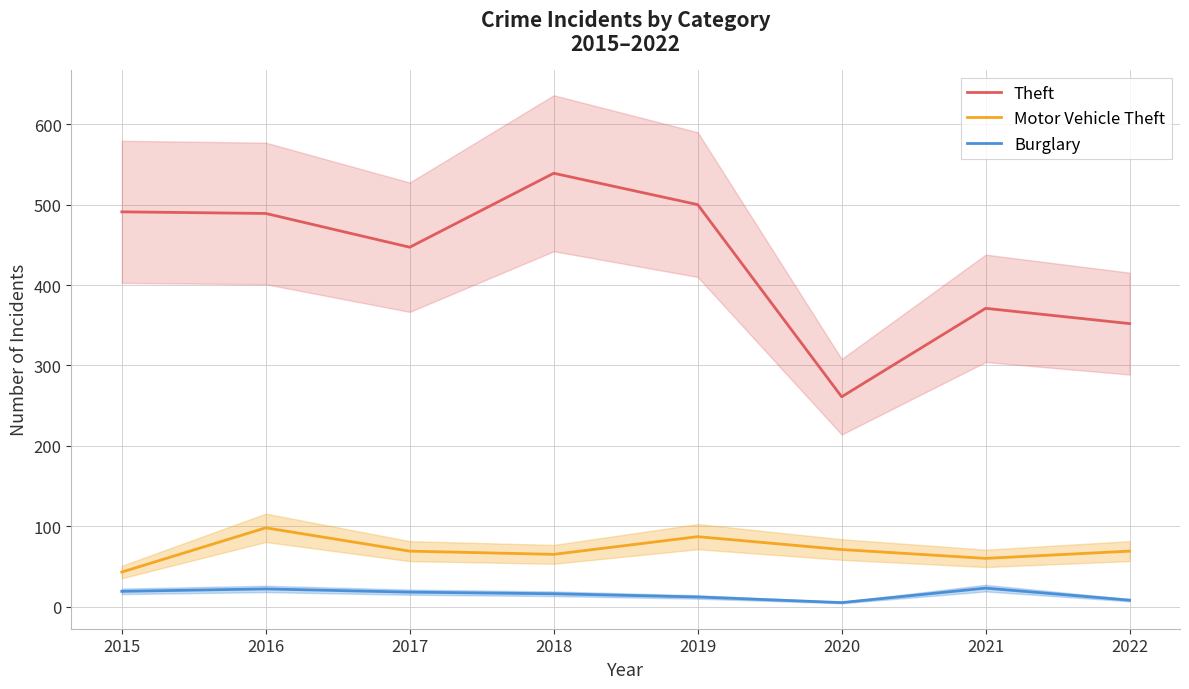

What are all the series names shown in the legend?

Theft, Motor Vehicle Theft, Burglary